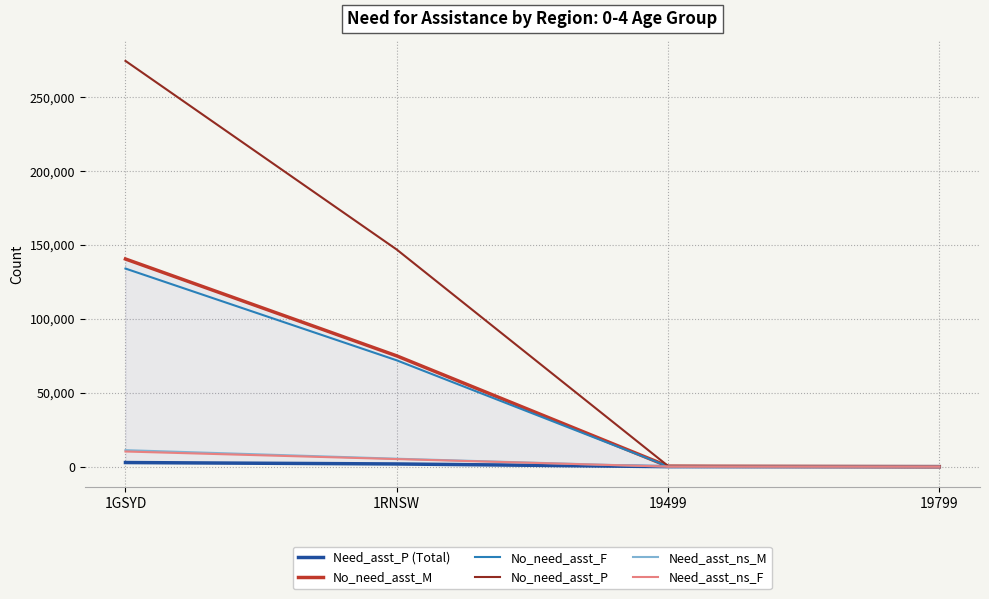

List the series in order of their peak value, highest first.

No_need_asst_P, No_need_asst_M, No_need_asst_F, Need_asst_ns_M, Need_asst_ns_F, Need_asst_P (Total)